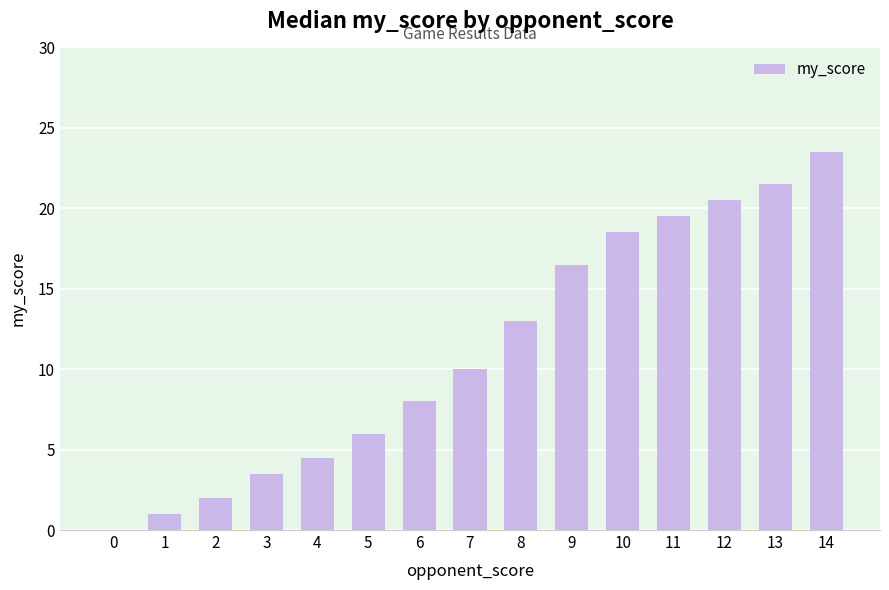

True or false: the data shows 2.0 at 2.

True